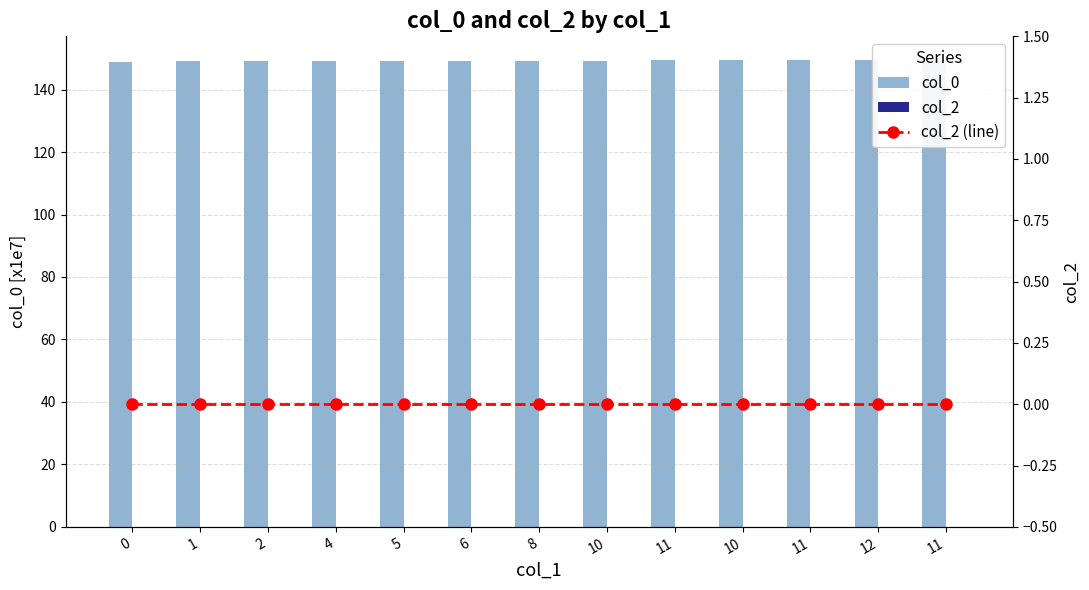

The value of col_0 at 2 is 49.2. True or false?

False